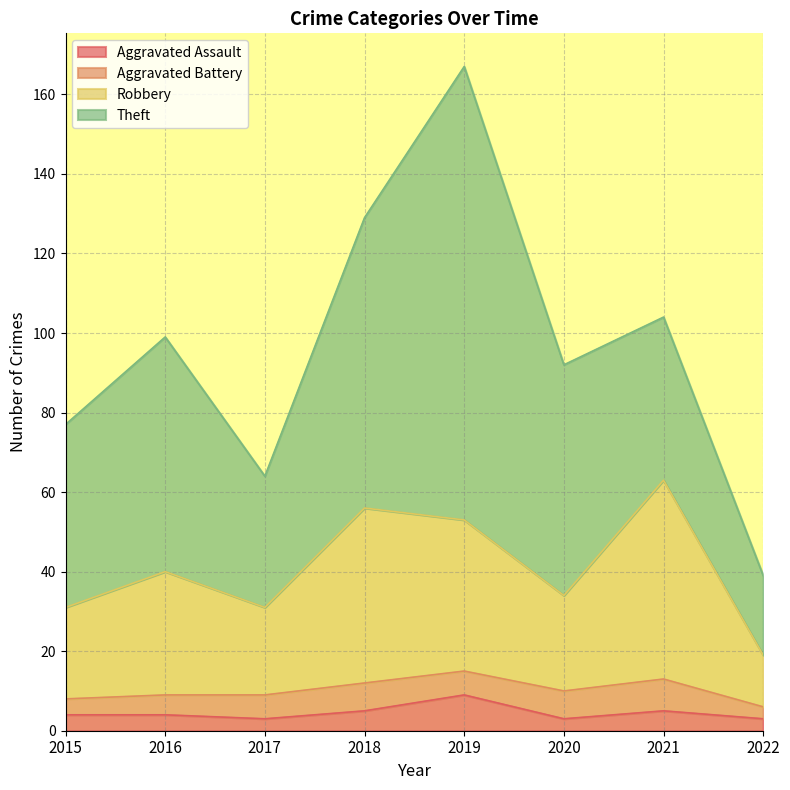

At which label does Aggravated Assault first exceed 4?

2018